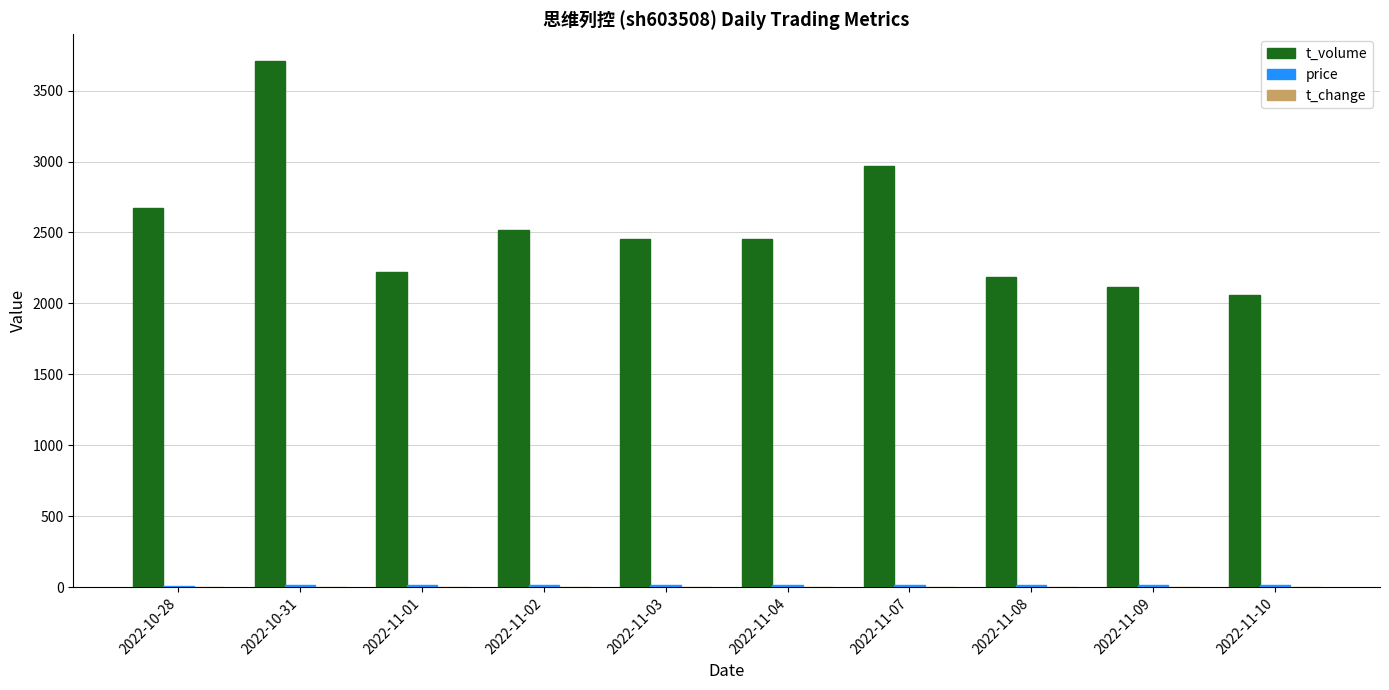

Which category has the highest value in the t_volume series?

2022-10-31